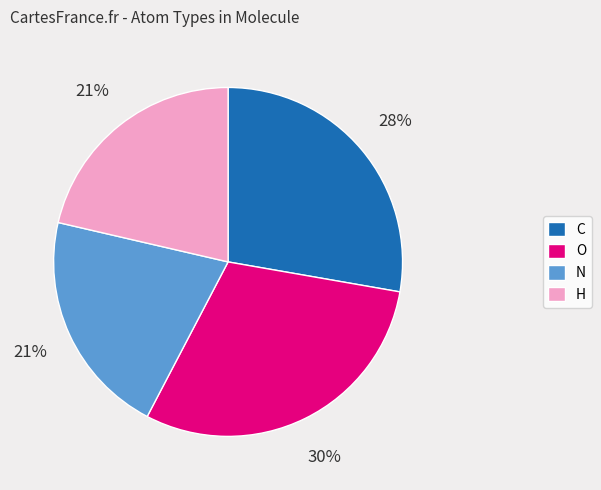

What is the largest slice in the pie chart?

O